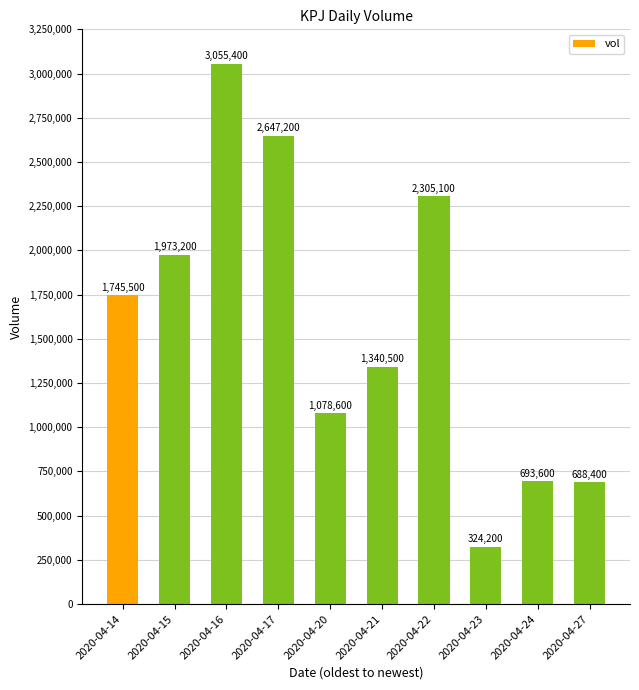

Reading left to right, extract all data points from this chart.

1745500	1973200	3055400	2647200	1078600	1340500	2305100	324200	693600	688400